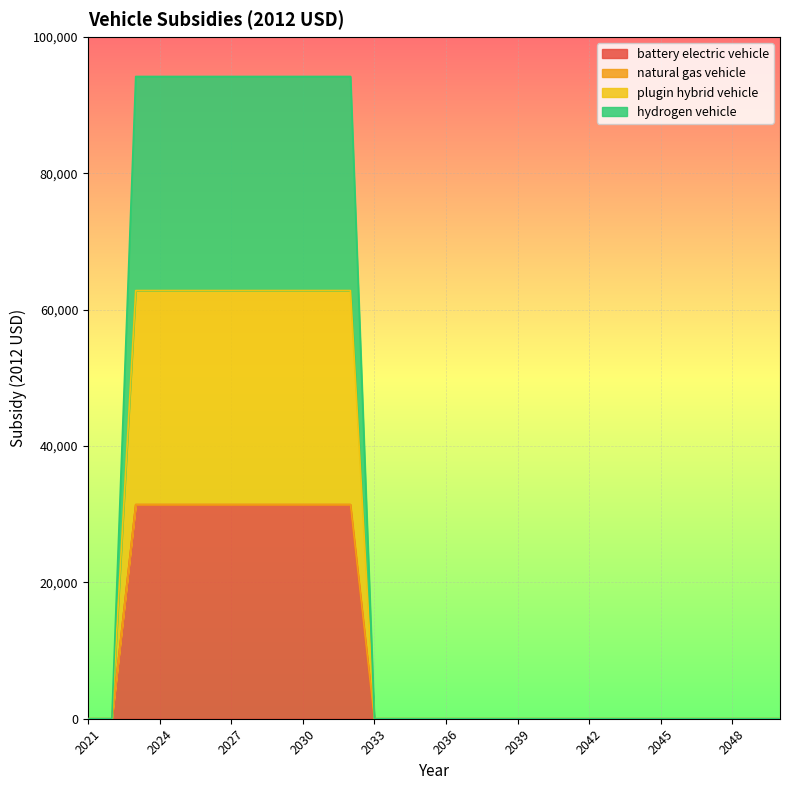

True or false: hydrogen vehicle and battery electric vehicle intersect in this chart.

False